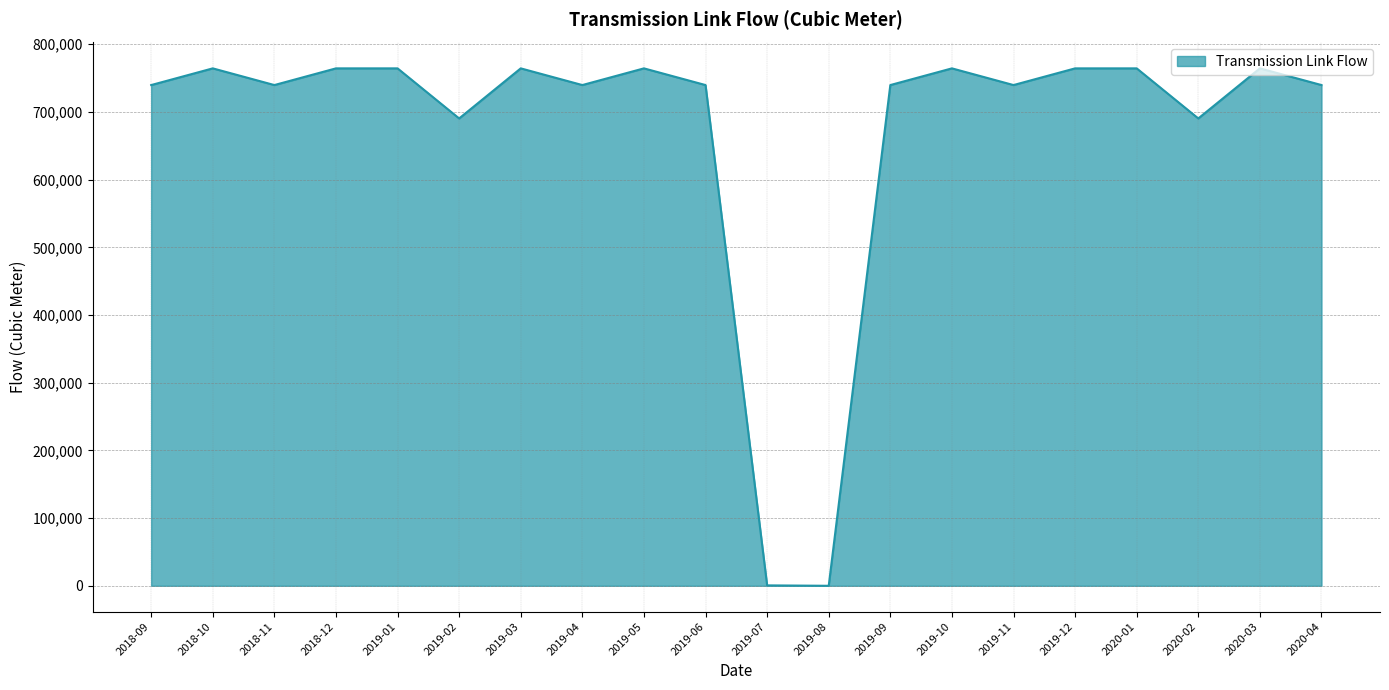

What is the approximate value at 2019-10?

764384.0